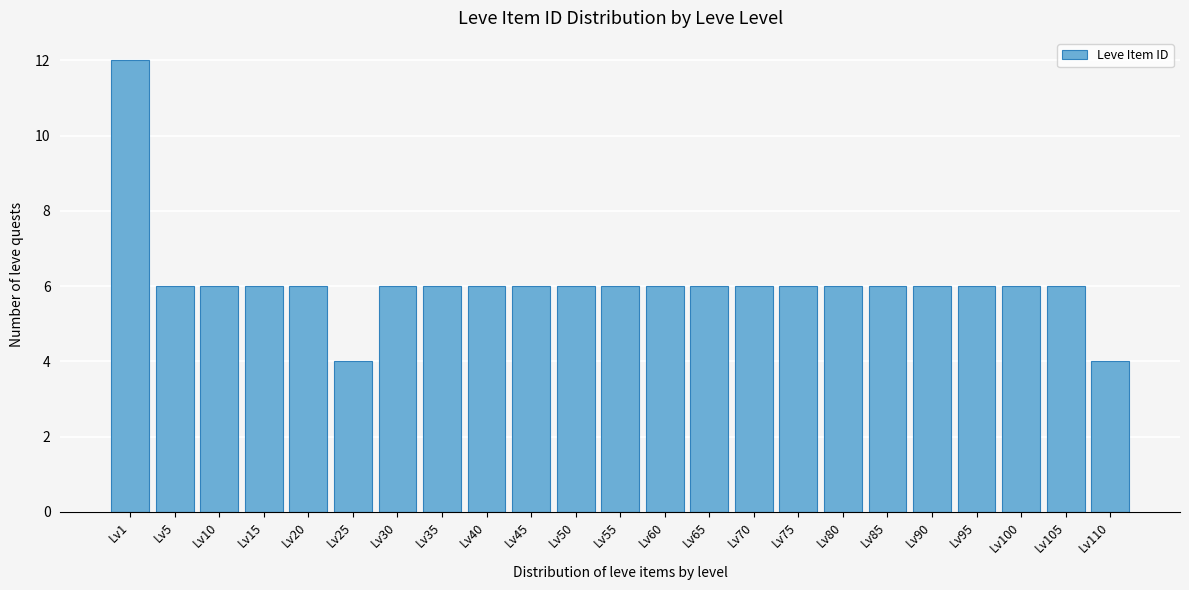

Reading left to right, what are all the values shown in this chart?

Lv1=12	Lv5=6	Lv10=6	Lv15=6	Lv20=6	Lv25=4	Lv30=6	Lv35=6	Lv40=6	Lv45=6	Lv50=6	Lv55=6	Lv60=6	Lv65=6	Lv70=6	Lv75=6	Lv80=6	Lv85=6	Lv90=6	Lv95=6	Lv100=6	Lv105=6	Lv110=4